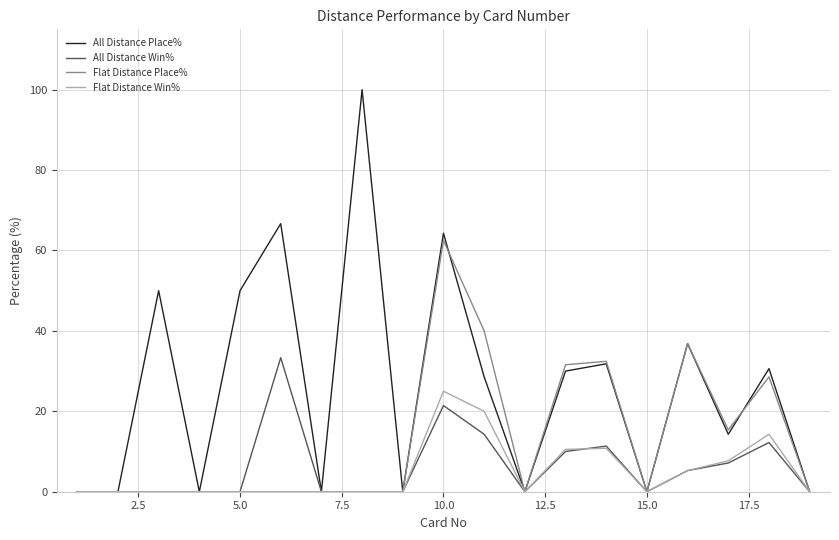

What is the maximum value for All Distance Win%?

33.3